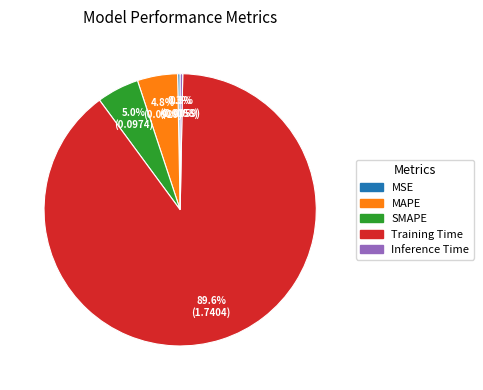

What percentage is NOT represented by SMAPE?

95.0%